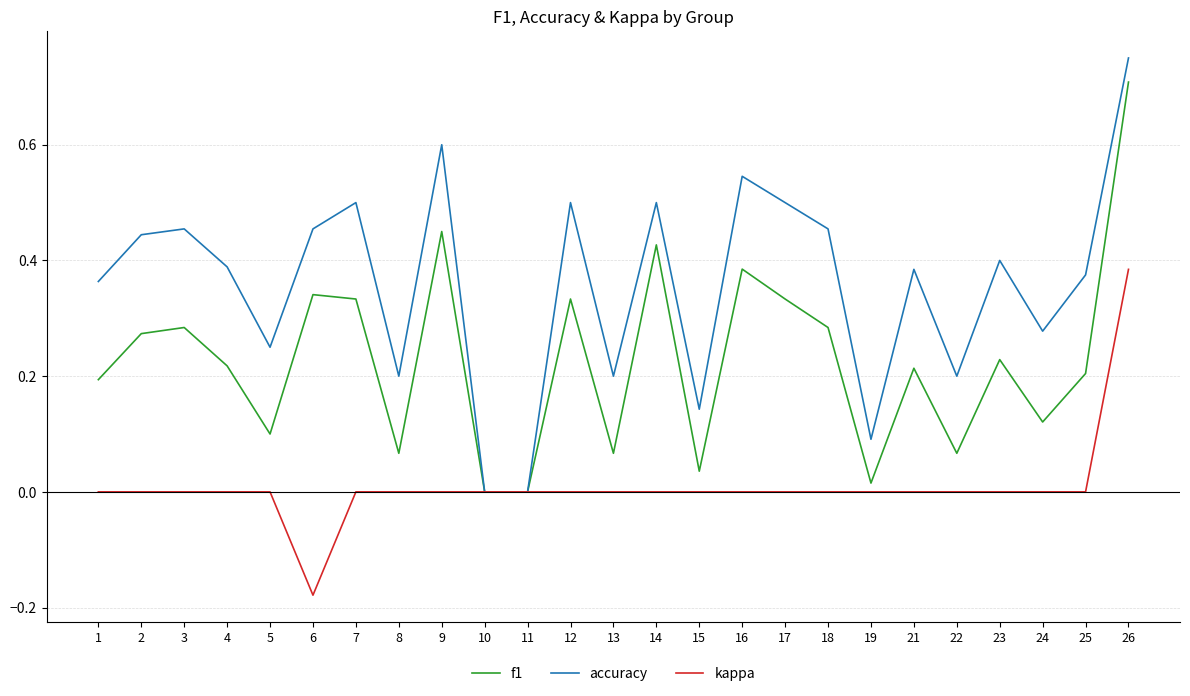

Which series has the widest spread of values?

accuracy